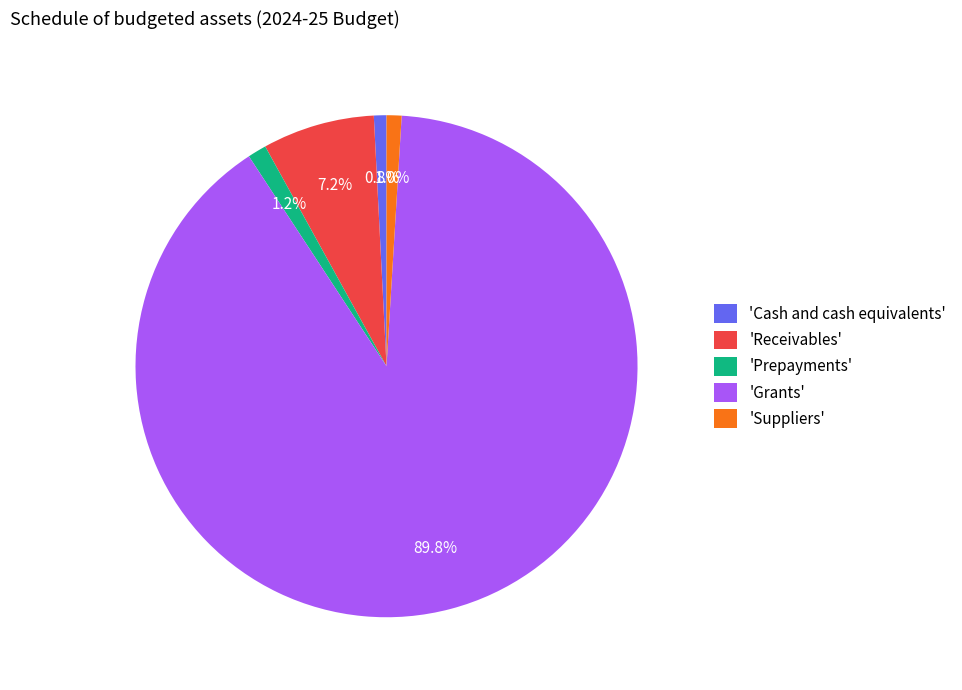

Does any single category account for the majority?

Yes